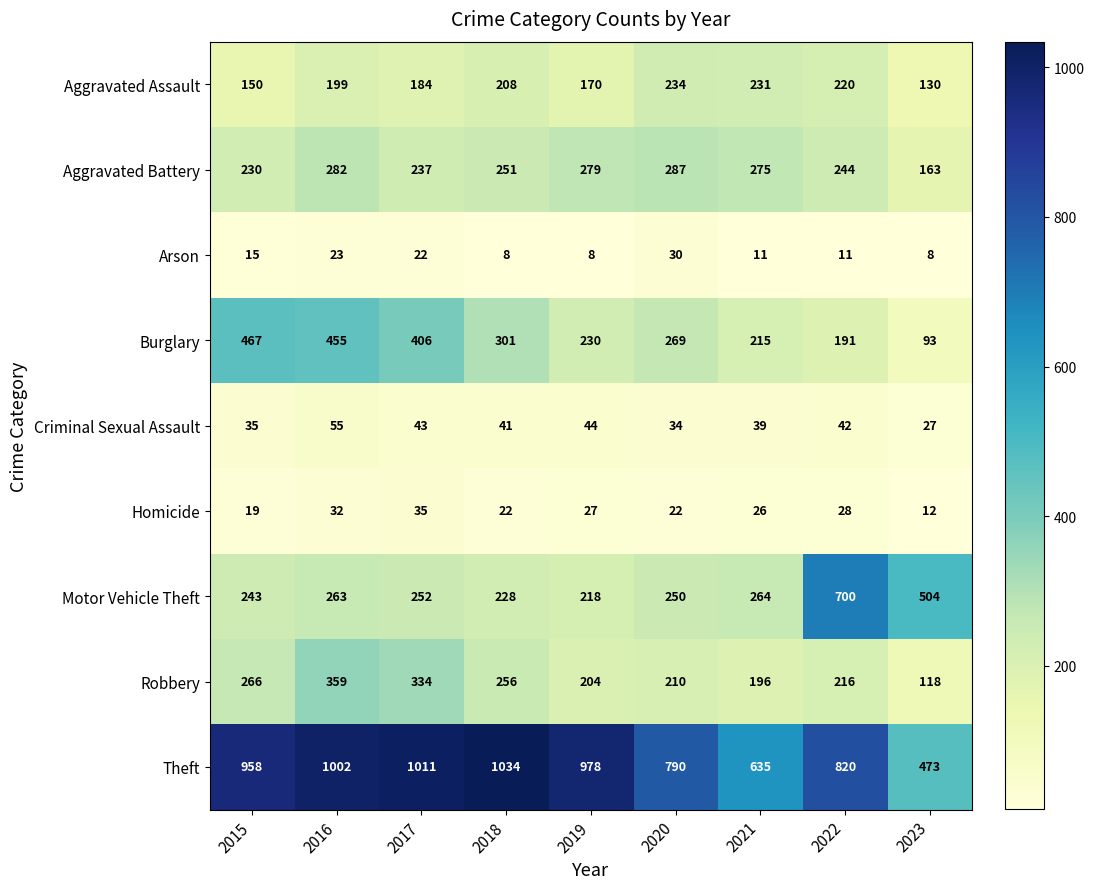

What is the sum of all Motor Vehicle Theft values?

2922